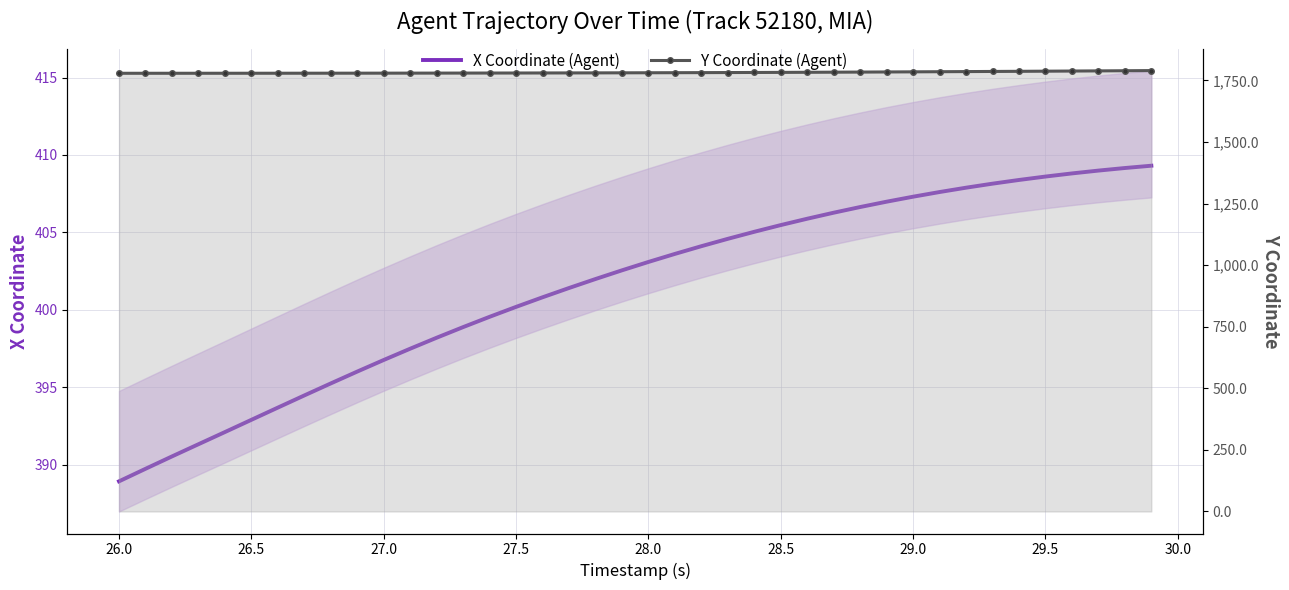

Which series has the widest spread of values?

X Coordinate (Agent)